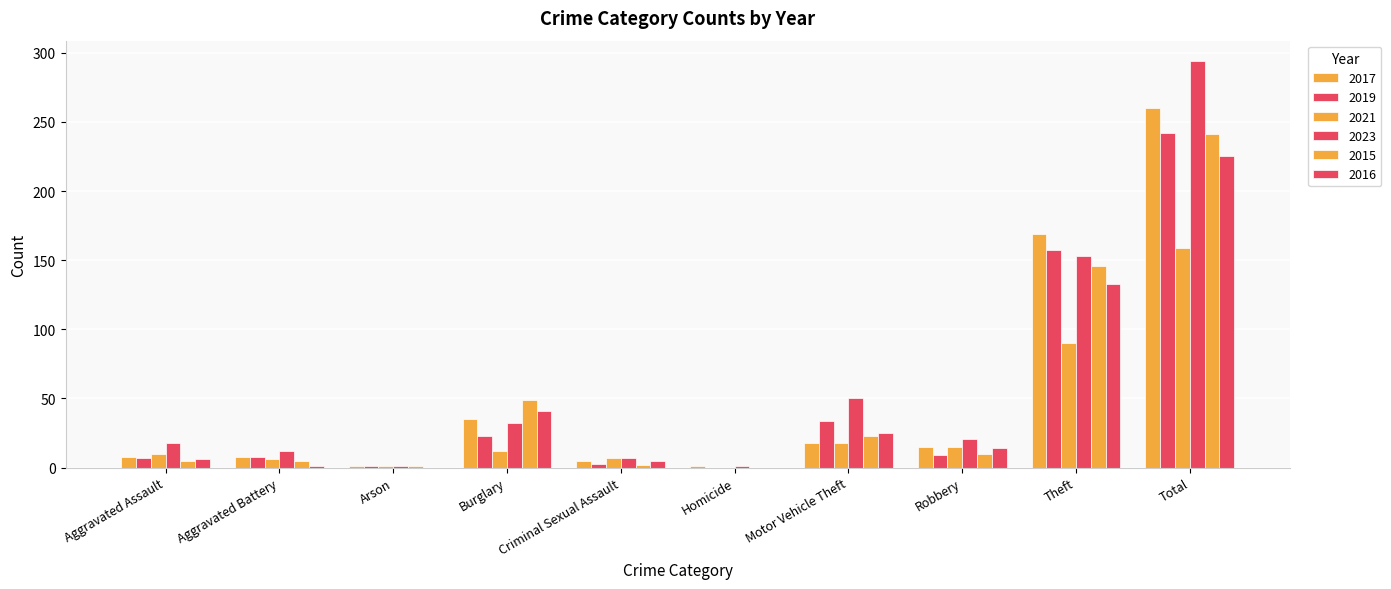

Are the bars grouped side by side (vs. stacked)?

Yes